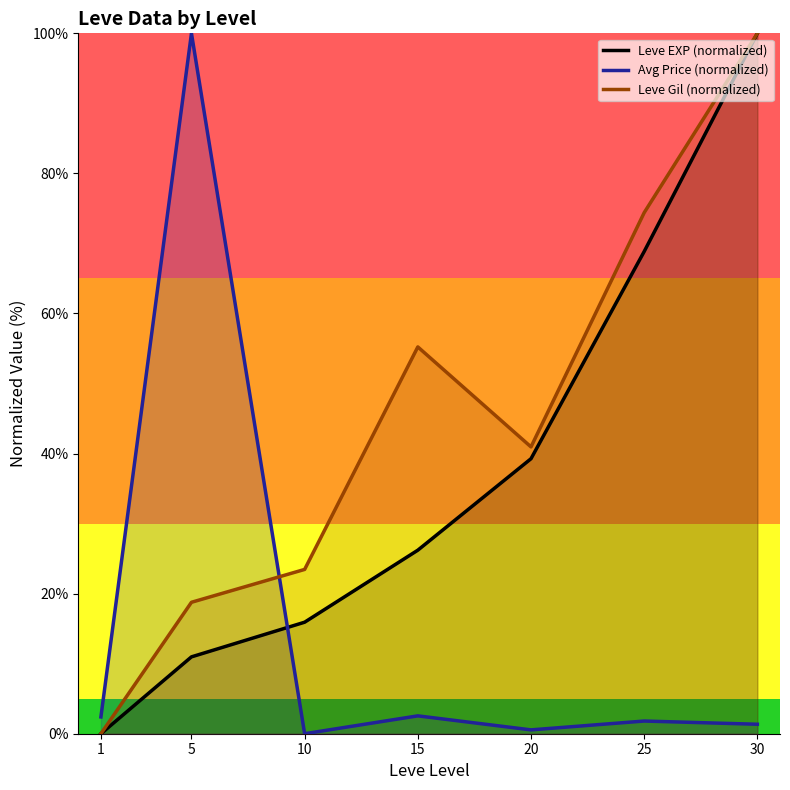

Where is Leve Gil (normalized) nearest to the value 50?

15